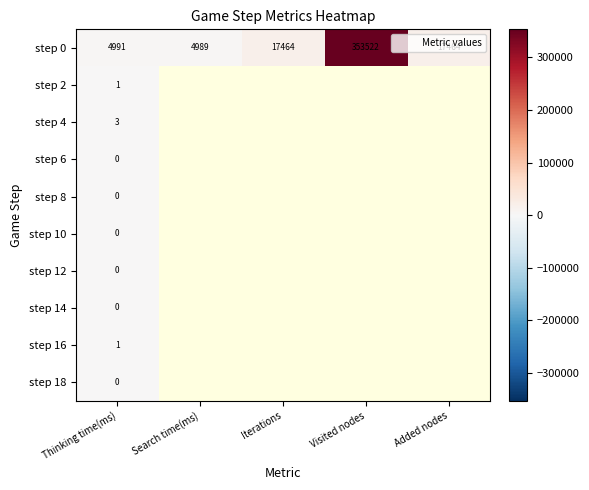

At how many categories does at least one series exceed 302651?

1